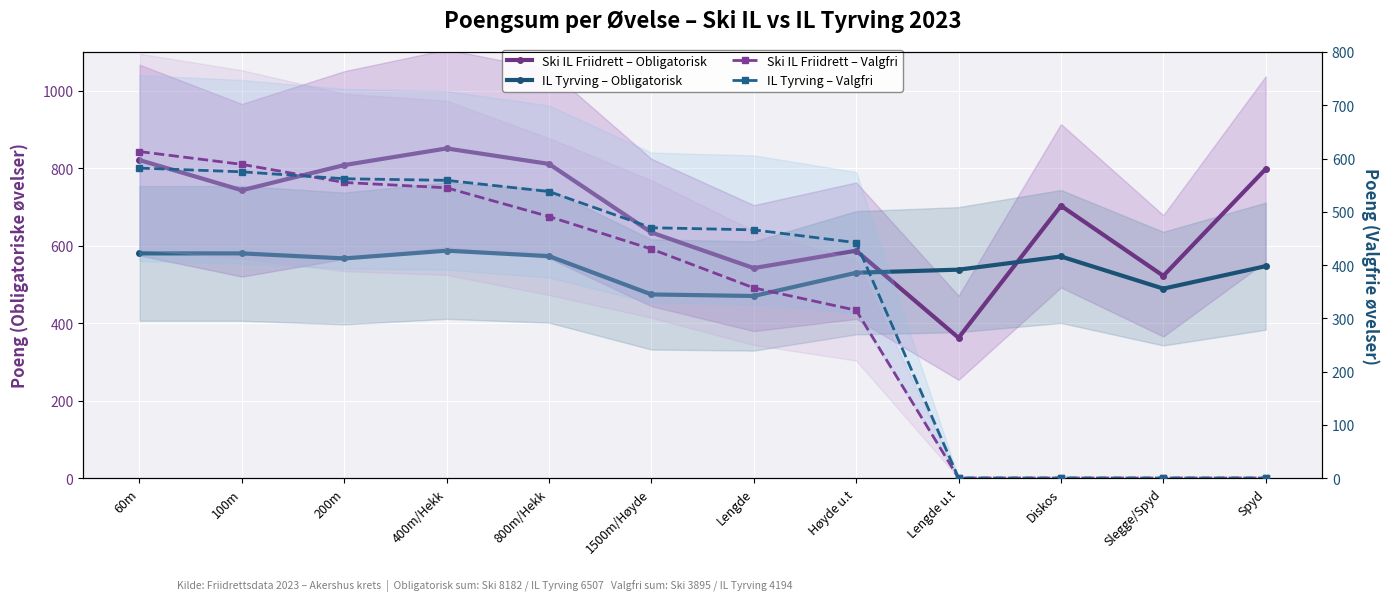

The value of Ski IL Friidrett – Obligatorisk at 60m is 821. True or false?

True